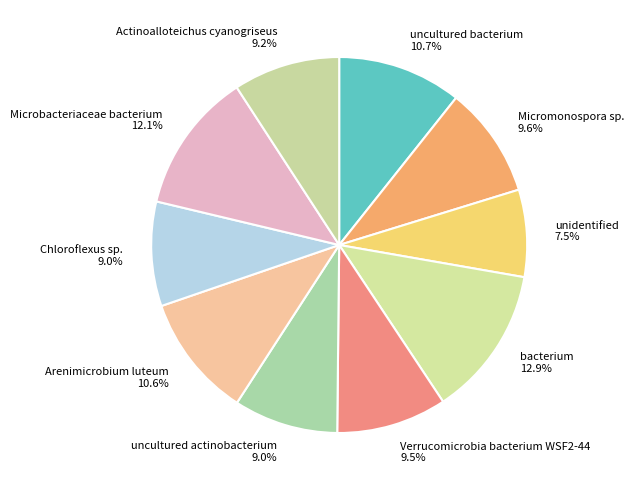

How many slices are in this pie chart?

10